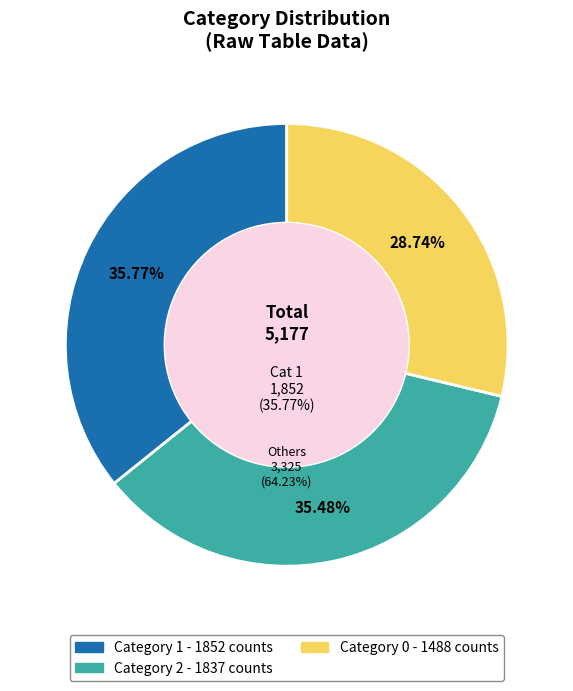

What is the largest slice in the pie chart?

1